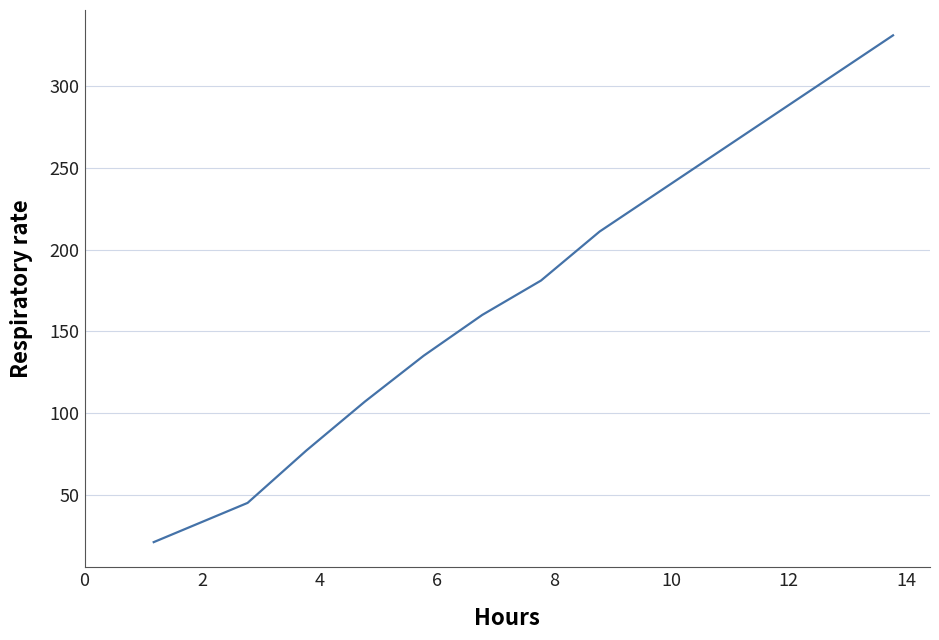

What is the greatest value displayed?

331